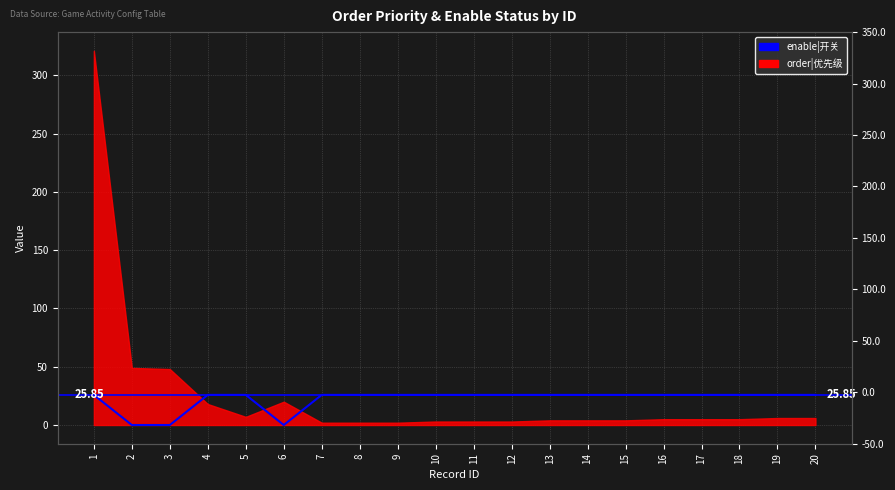

True or false: the data shows 25.9 at 13.

True